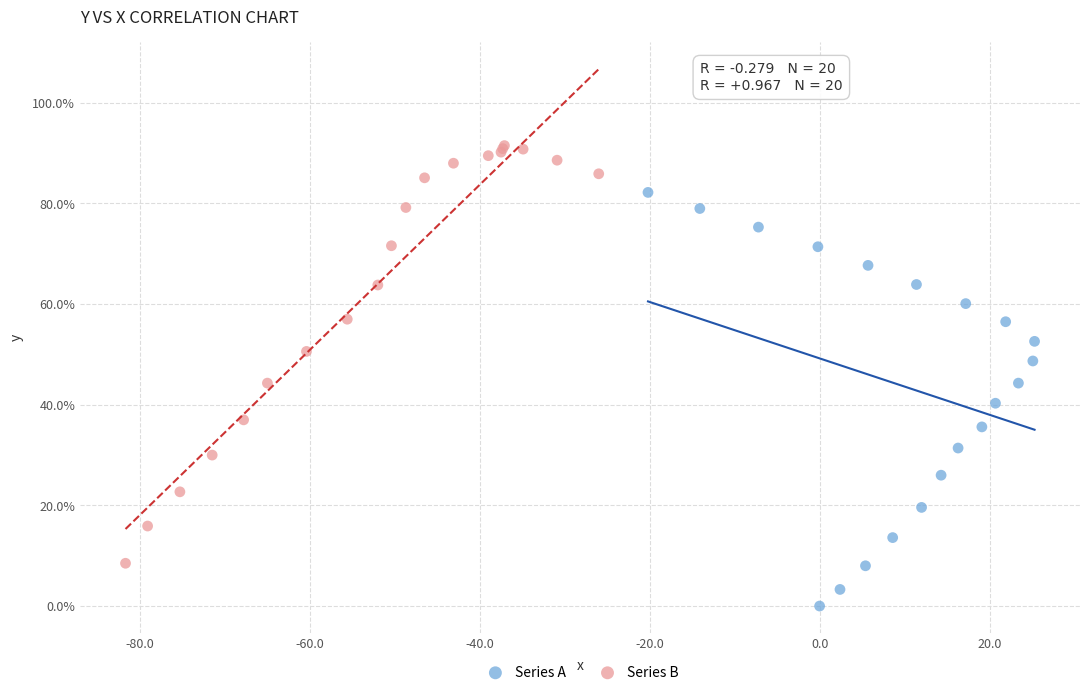

Which series reaches the minimum Y coordinate?

Series A